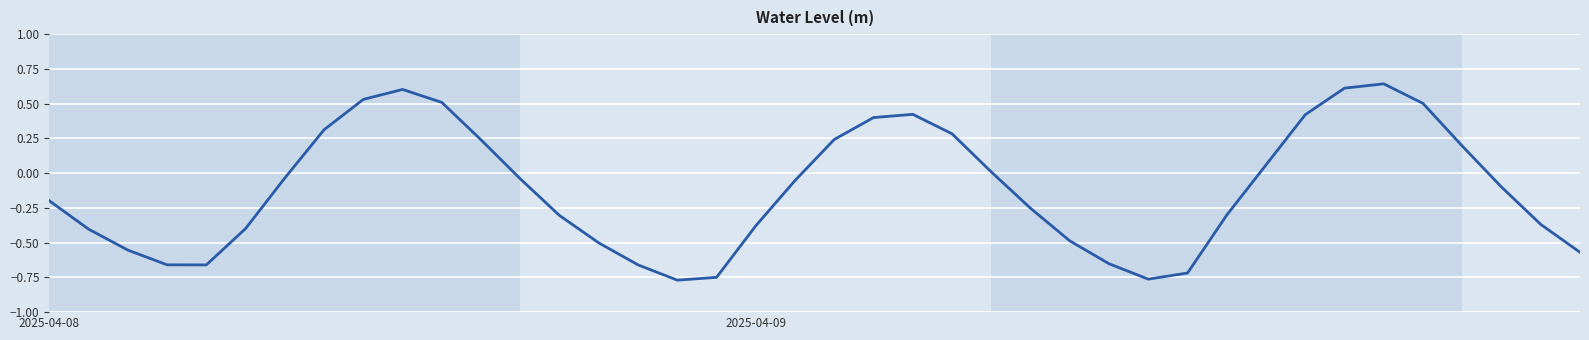

What is the difference between the maximum and minimum values?

1.4